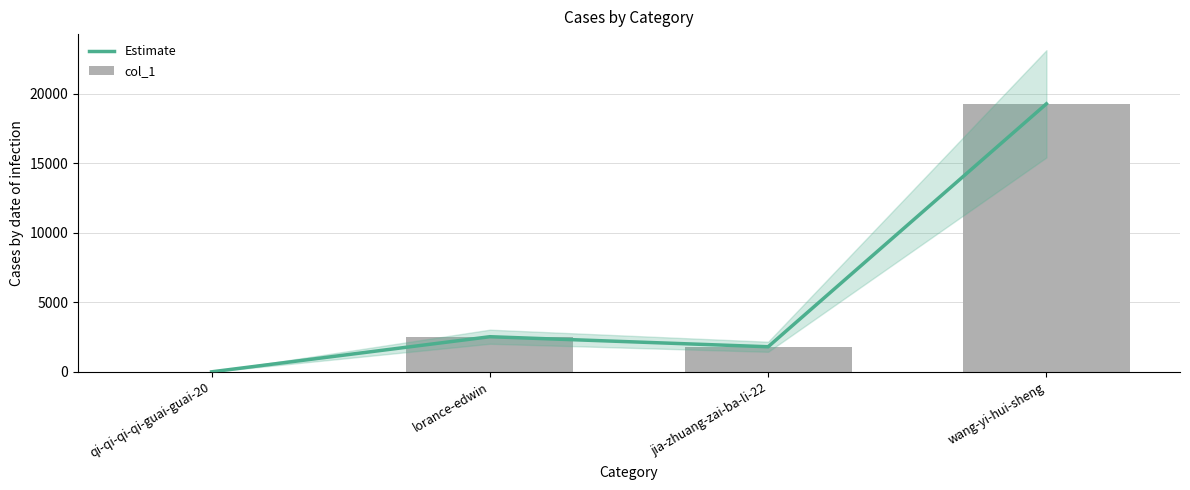

What value does the col_1 series have at lorance-edwin, to the nearest 10?

2520